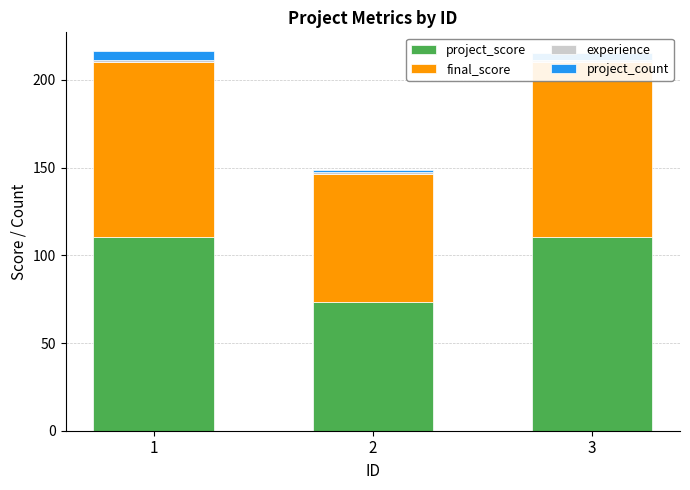

What is the minimum value shown in the chart?

1.0